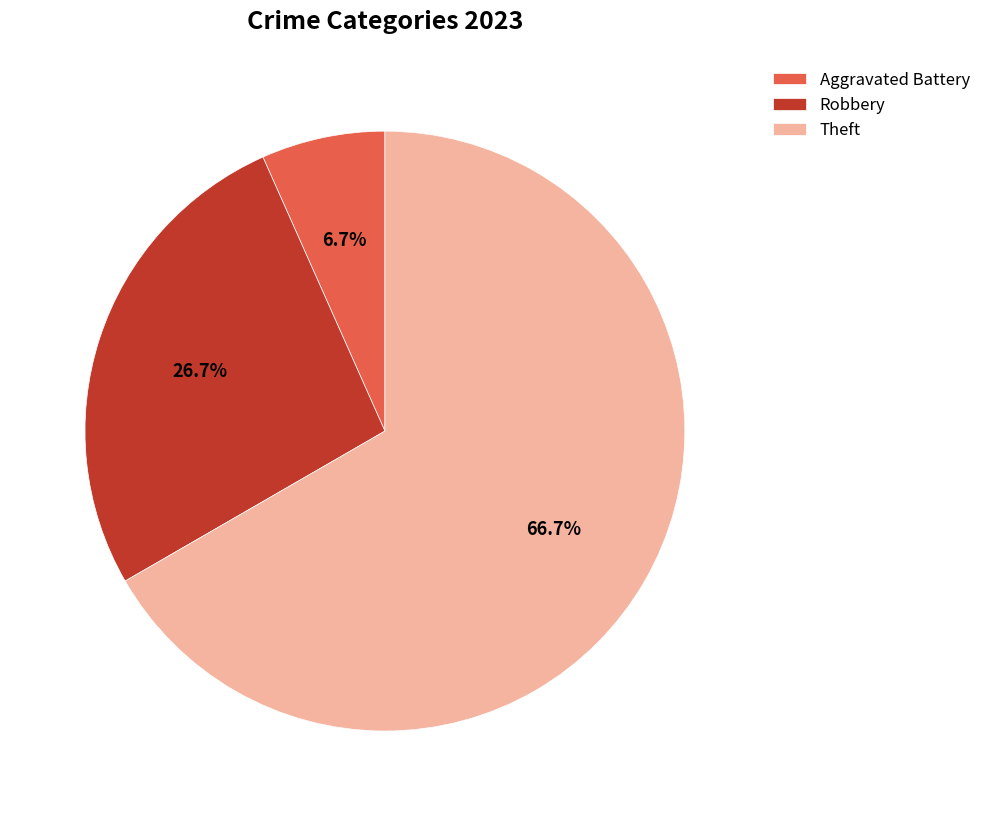

Which category has the biggest portion of the pie?

Theft